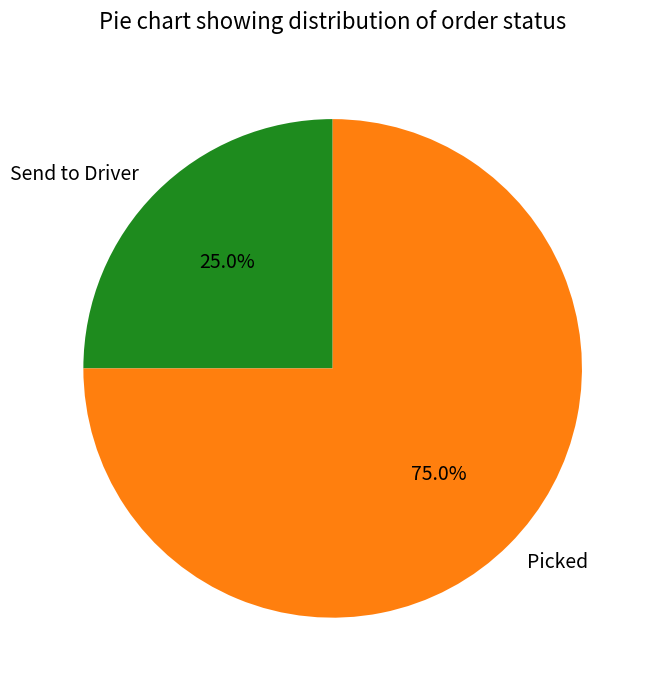

True or false: Send to Driver accounts for 36% of the total.

False